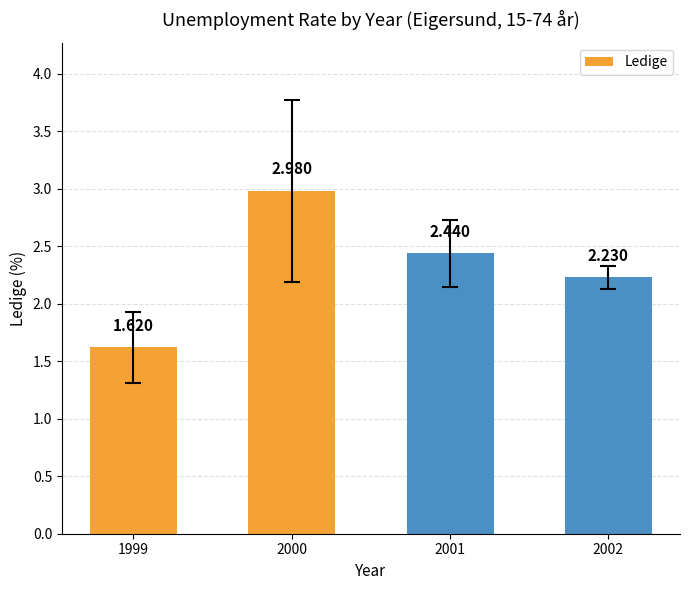

What is the sum of all values?

9.3